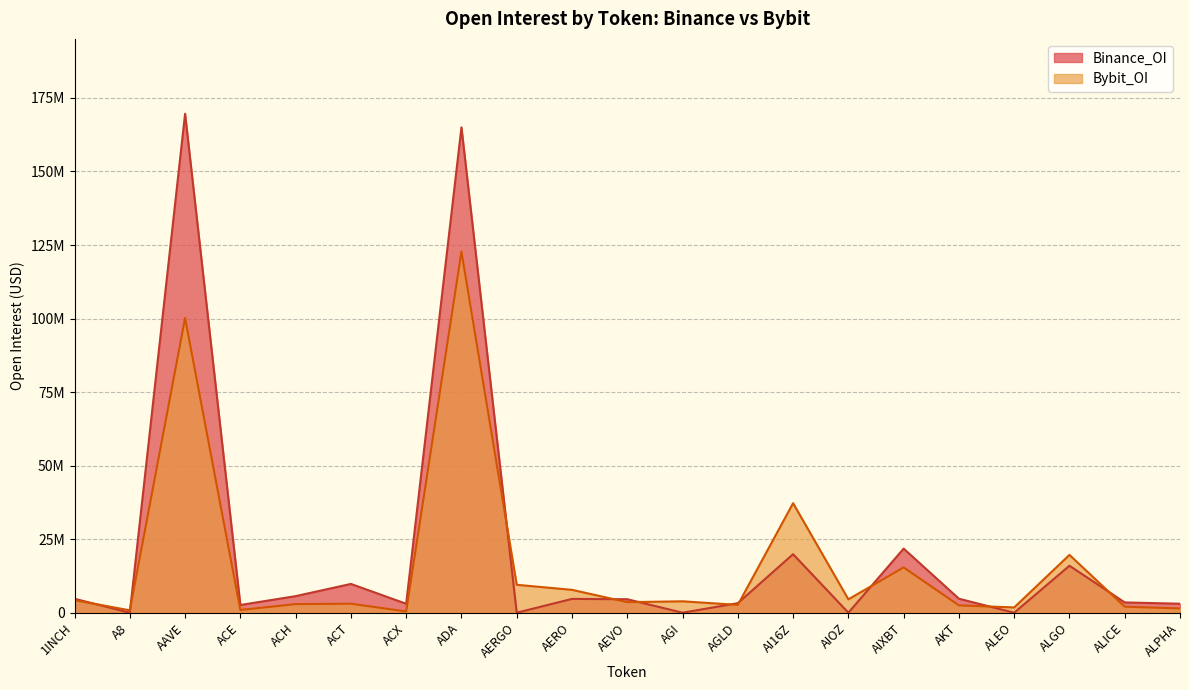

Is the value of Binance_OI at AEVO greater than the value of Bybit_OI at ALGO?

No